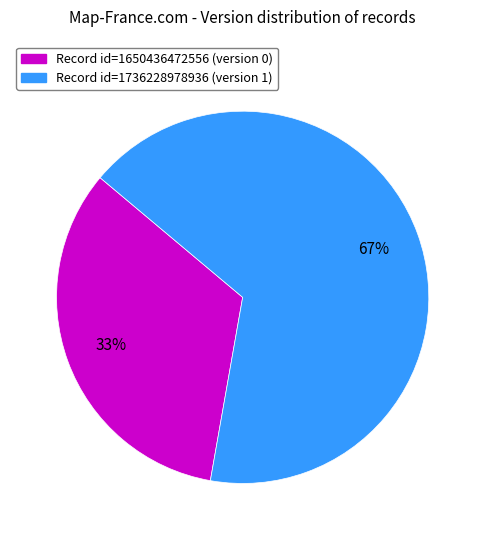

Between Record id=1650436472556 (version 0) and Record id=1736228978936 (version 1), which is larger?

Record id=1736228978936 (version 1)